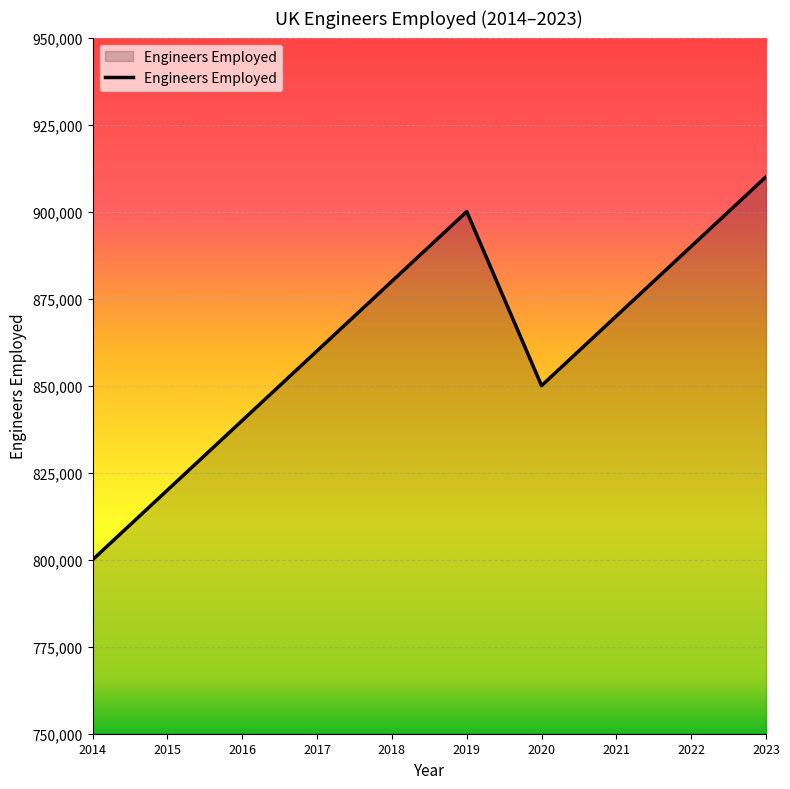

Where does the data first go above 870000?

2018